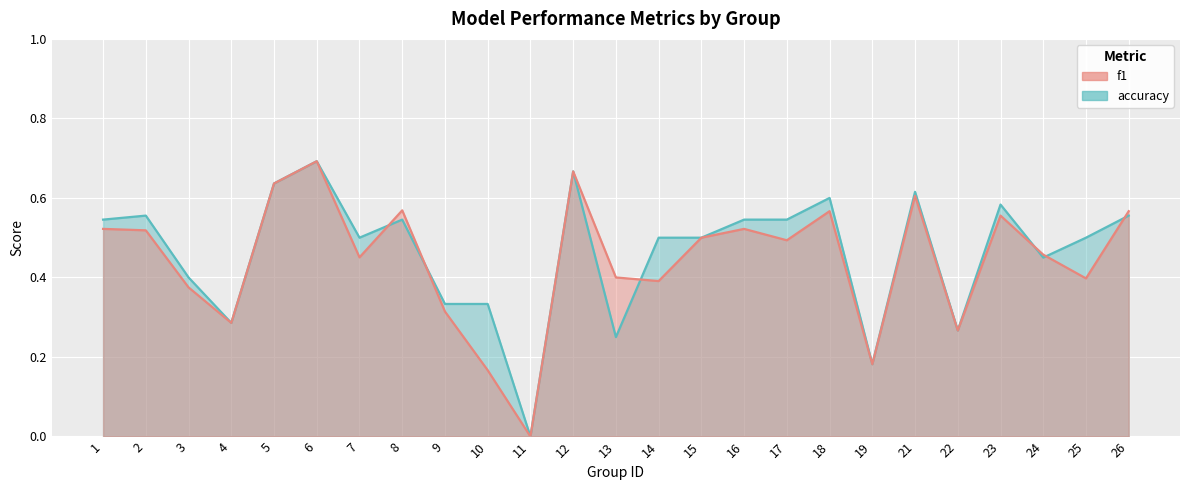

Where is f1 nearest to the value 0?

11